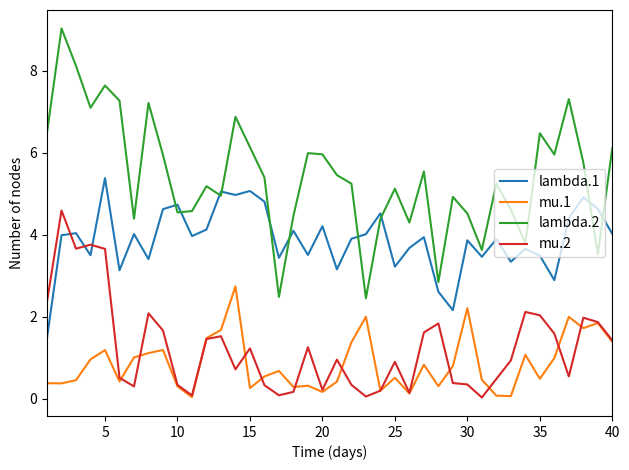

True or false: lambda.1 has more than 1 interior local peaks.

True